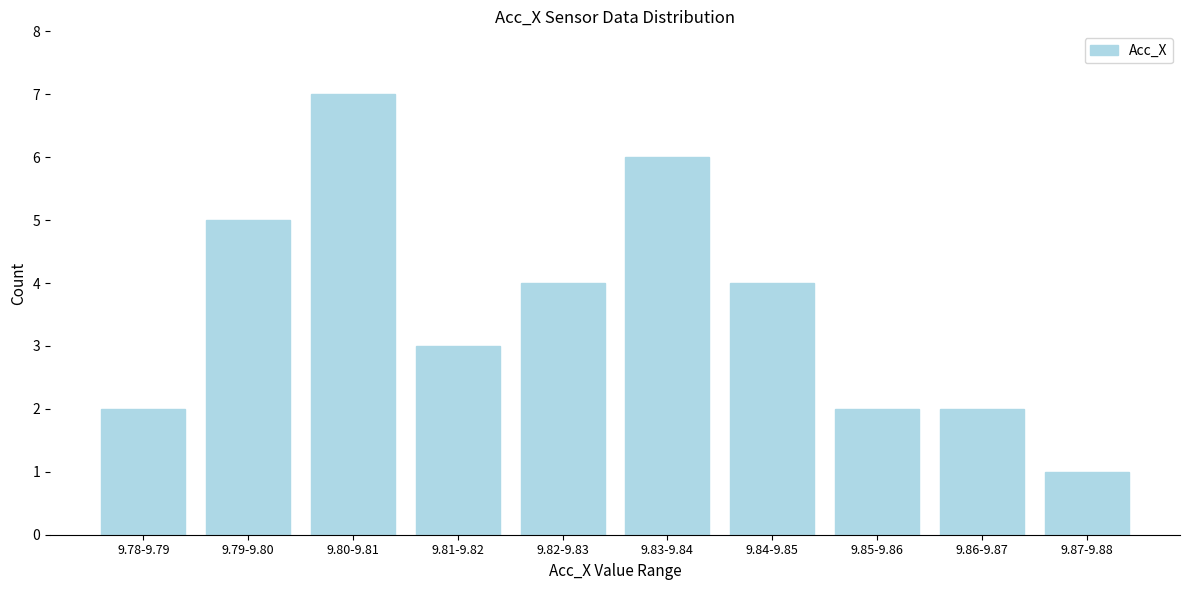

Reading right to left, transcribe all the data shown in this chart.

9.87-9.88=1	9.86-9.87=2	9.85-9.86=2	9.84-9.85=4	9.83-9.84=6	9.82-9.83=4	9.81-9.82=3	9.80-9.81=7	9.79-9.80=5	9.78-9.79=2